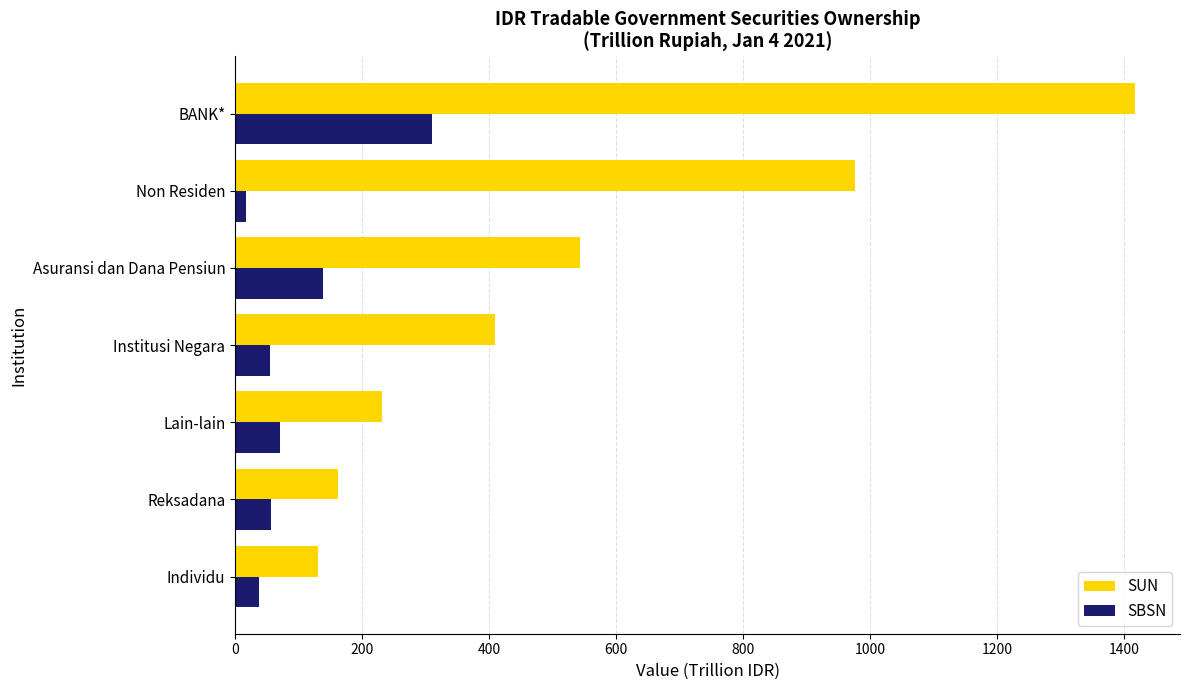

Which series has the widest spread of values?

SUN